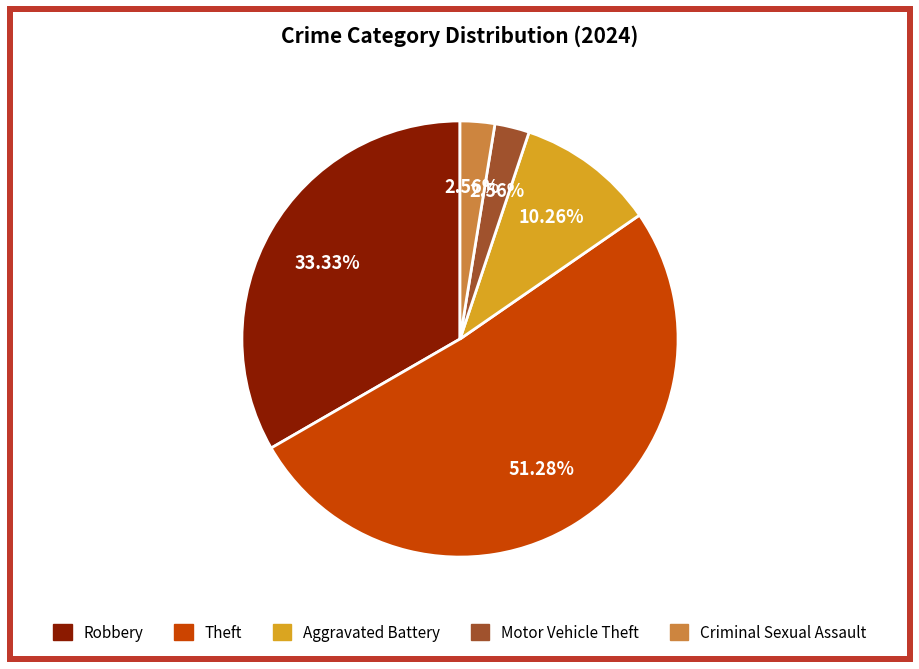

Which slice is the largest?

Theft